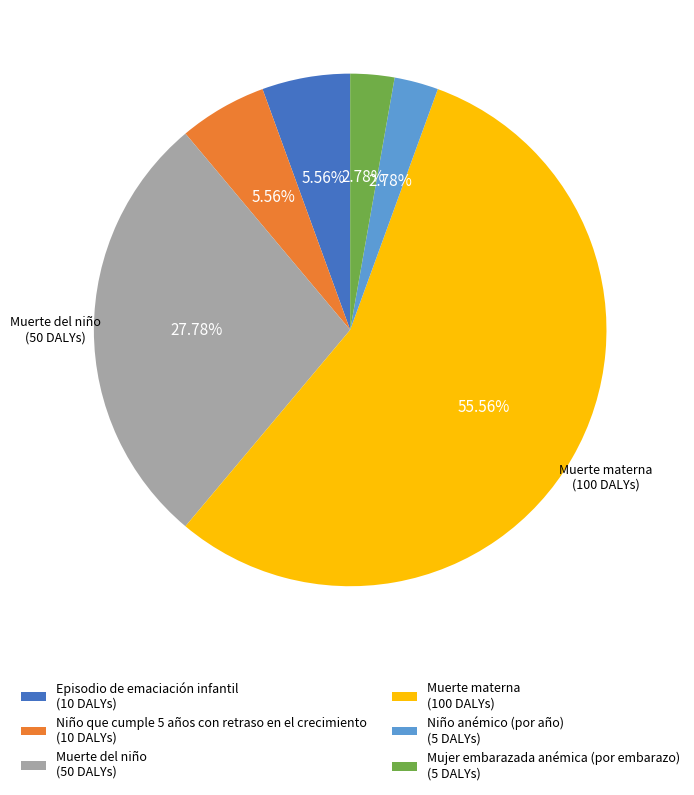

What is the ratio of the value at Muerte del niño (50 DALYs) to the value at Mujer embarazada anémica (por embarazo) (5 DALYs)?

10.0